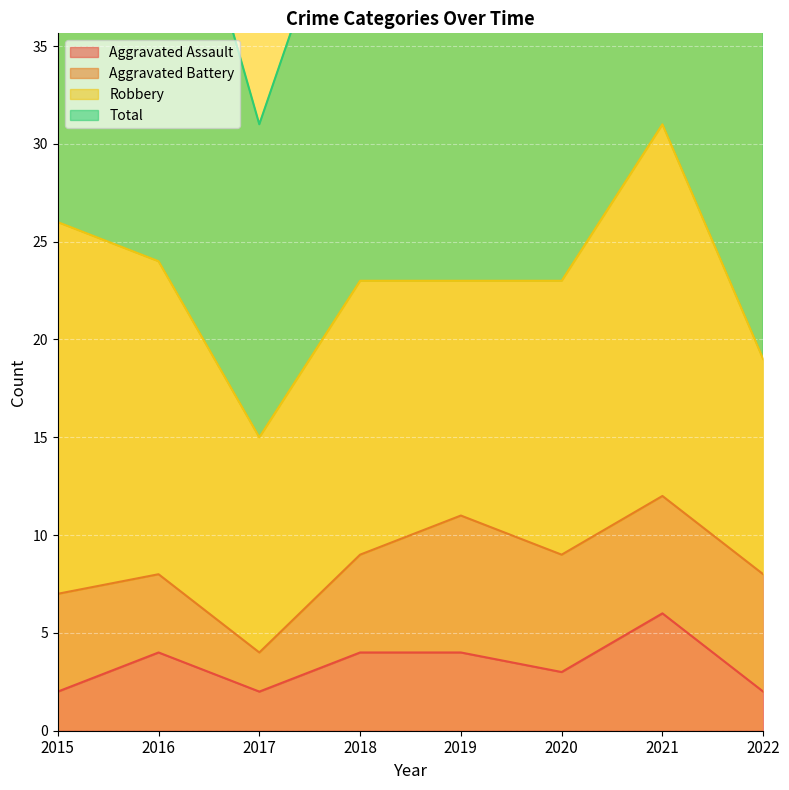

List the labels in order of Total value, smallest first.

2017, 2022, 2018, 2019, 2020, 2016, 2015, 2021